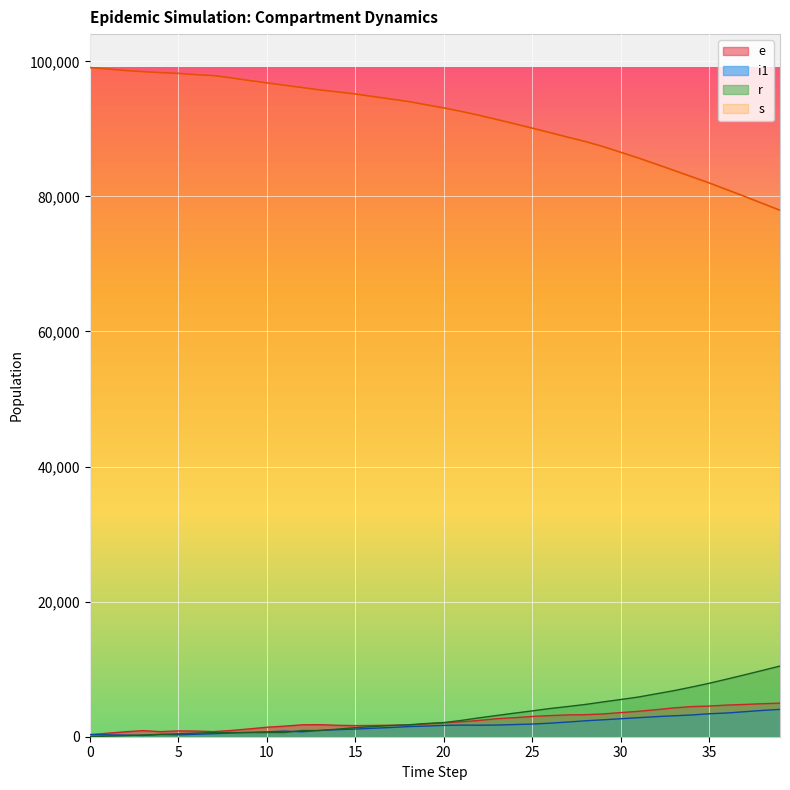

At how many categories does at least one series exceed 47822?

40